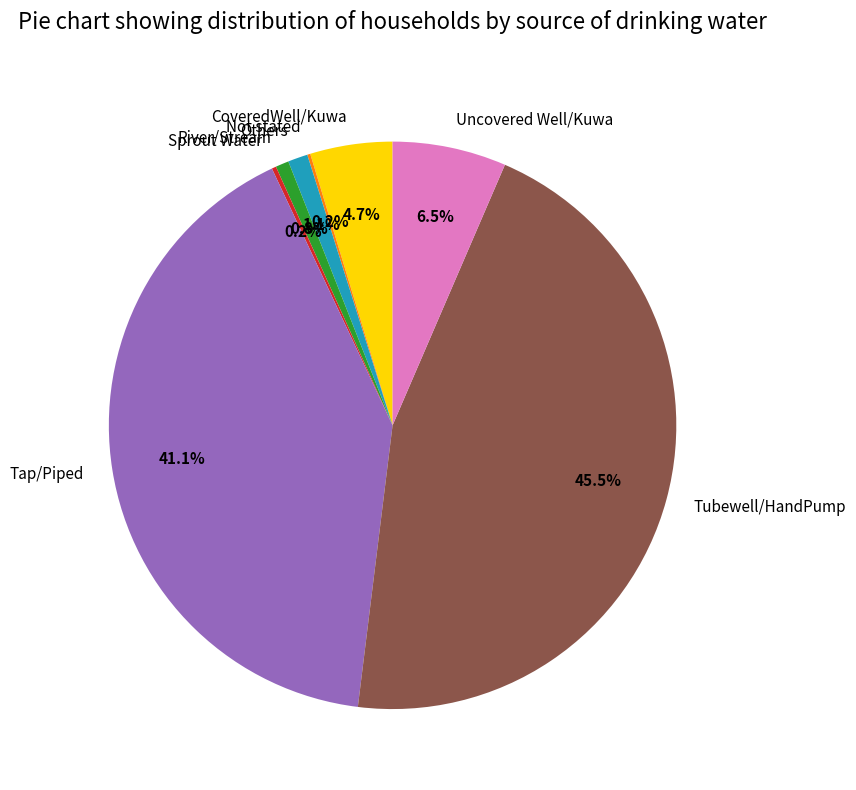

To the nearest percent, what is the average slice percentage?

12%